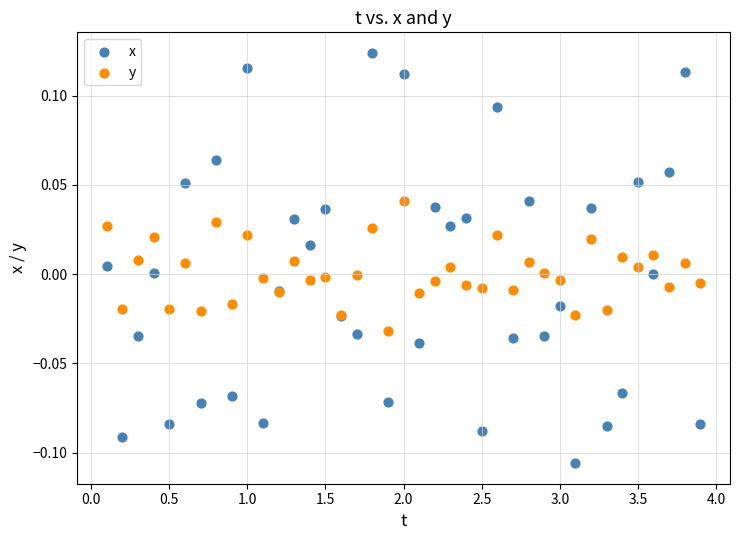

Which series reaches the maximum Y coordinate?

x